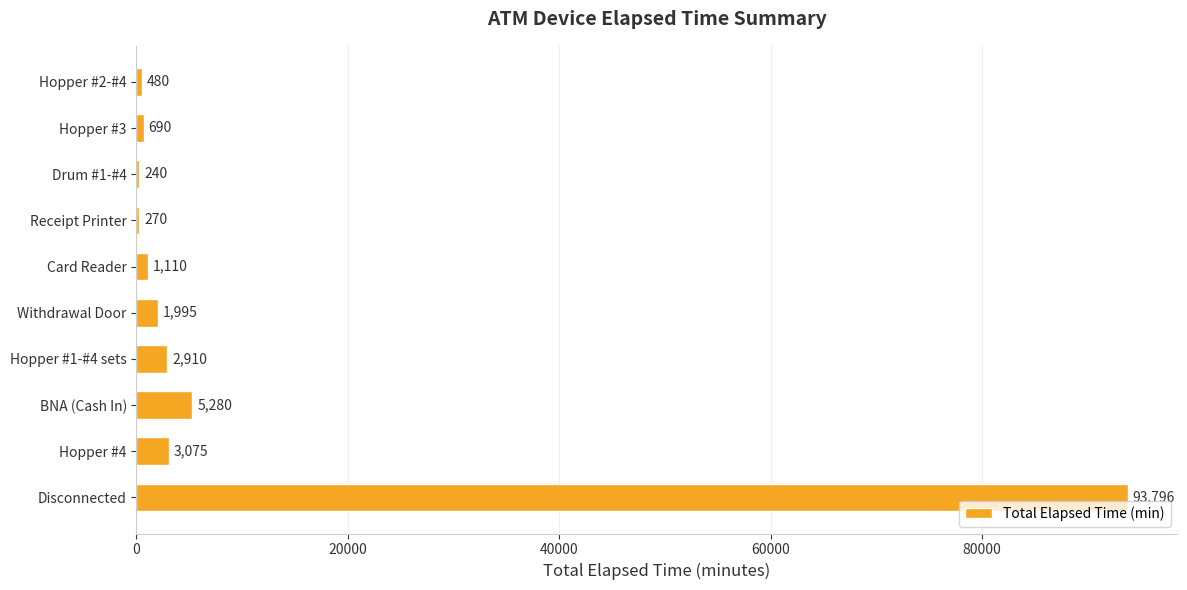

True or false: the data shows 93796 at Disconnected.

True